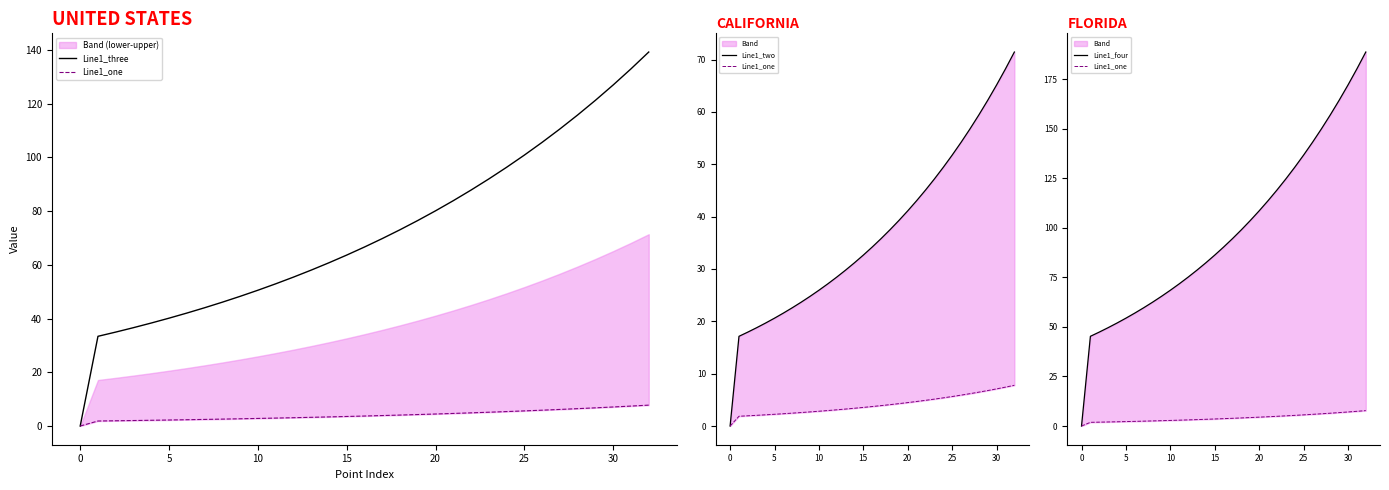

What is the difference between the maximum and minimum values in the Line1_two series?

71.4